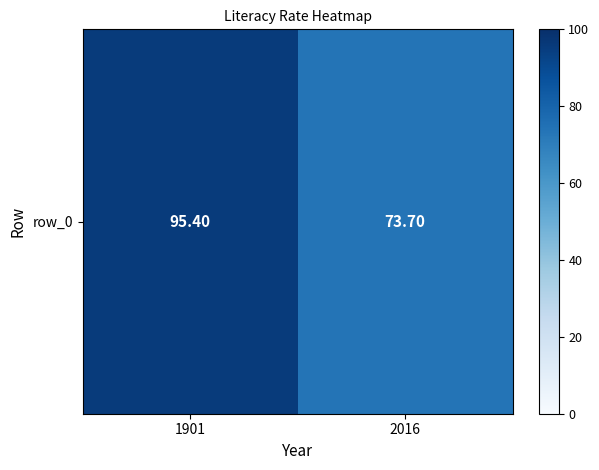

List the labels in order of value, smallest first.

2016, 1901